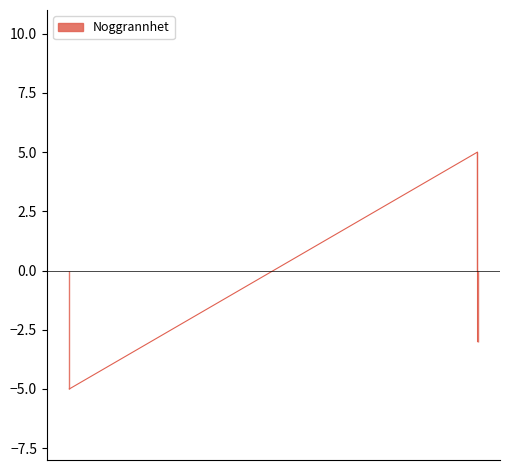

At which label is the value closest to 0?

2022-08-20